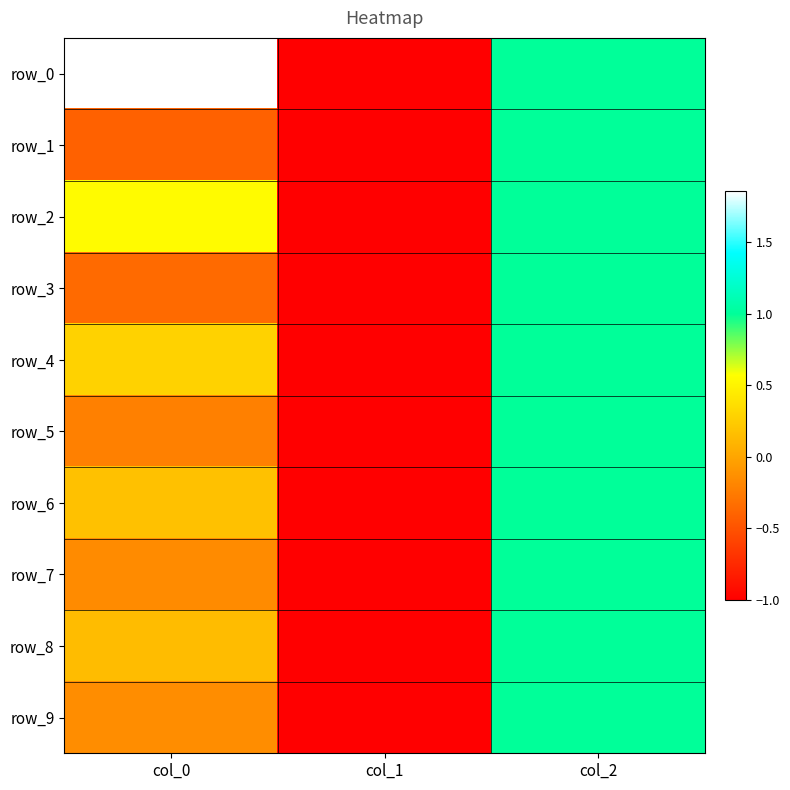

Reading left to right, list all the values displayed in this chart.

row_0: 1.9	-1.0	1.0
row_1: -0.4	-1.0	1.0
row_2: 0.5	-1.0	1.0
row_3: -0.4	-1.0	1.0
row_4: 0.3	-1.0	1.0
row_5: -0.2	-1.0	1.0
row_6: 0.2	-1.0	1.0
row_7: -0.2	-1.0	1.0
row_8: 0.1	-1.0	1.0
row_9: -0.1	-1.0	1.0